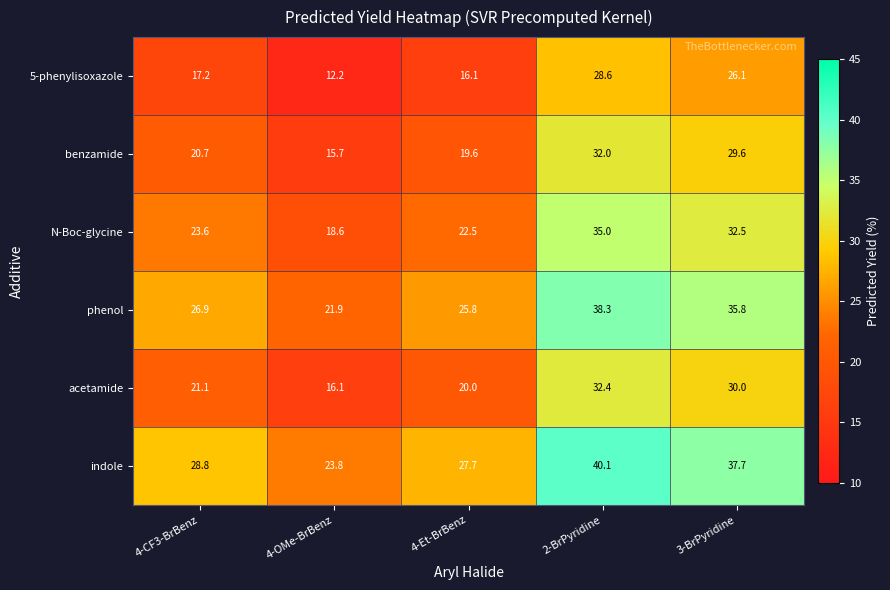

What is the difference between the maximum and minimum values in the phenol series?

16.4